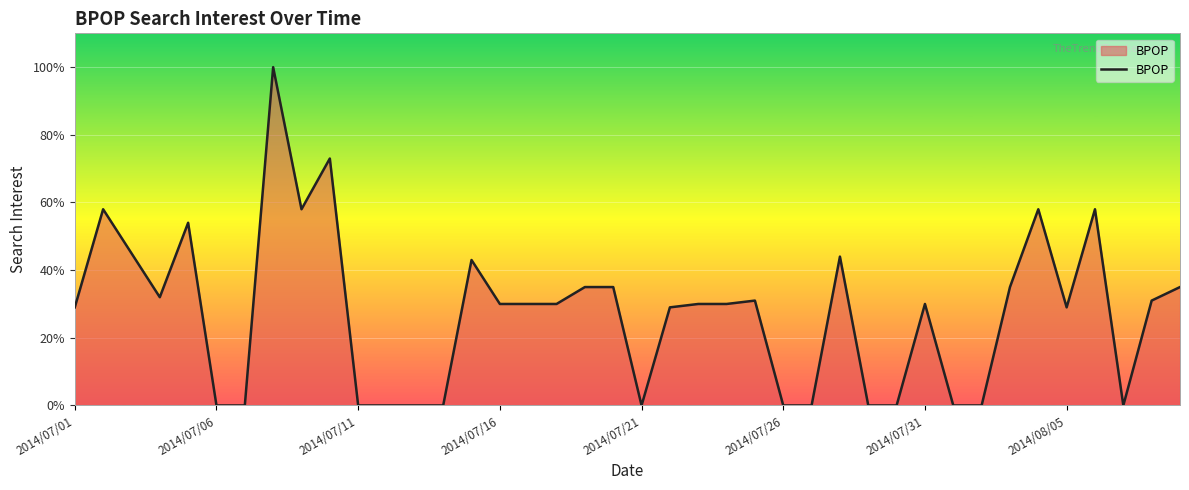

Reading left to right, transcribe all the data shown in this chart.

29	58	45	32	54	0	0	100	58	73	0	0	0	0	43	30	30	30	35	35	0	29	30	30	31	0	0	44	0	0	30	0	0	35	58	29	58	0	31	35